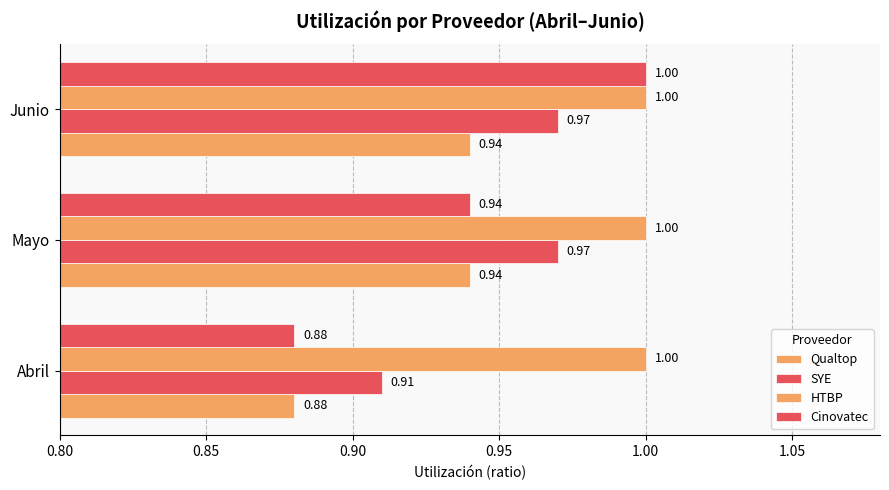

How many data points does each series have?

3